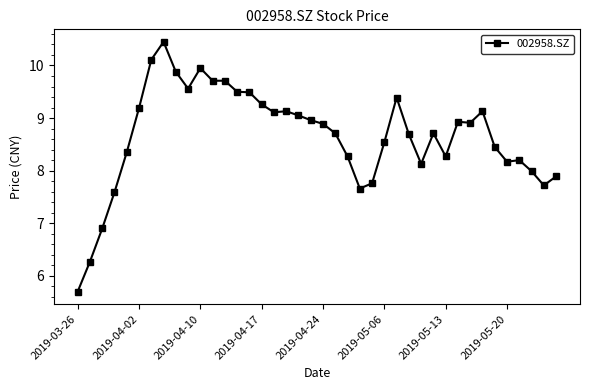

True or false: the data has more than 2 interior local peaks.

True